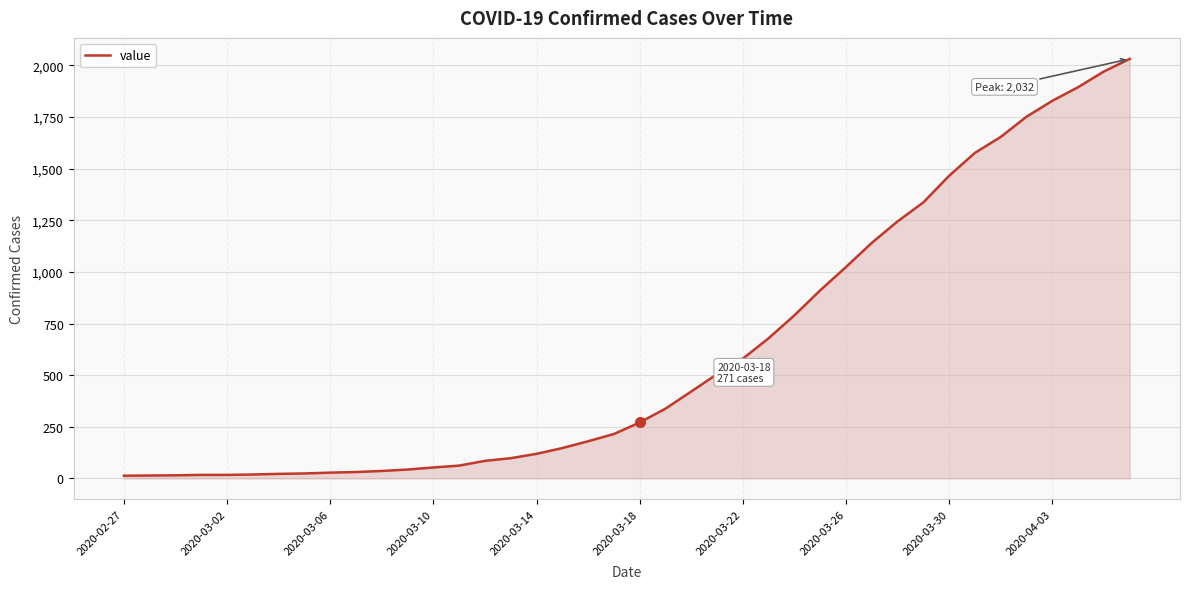

What is the maximum value shown in the chart?

2032